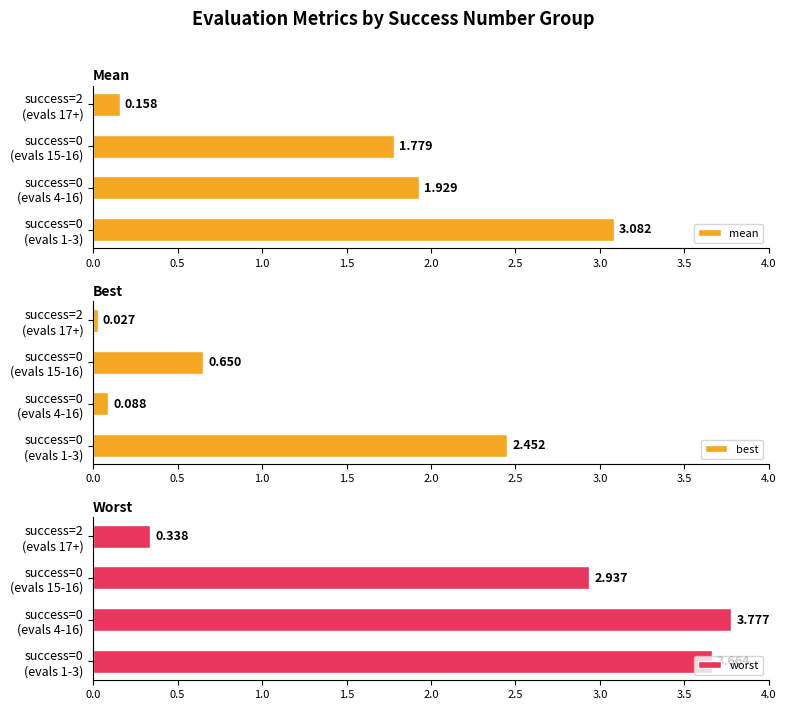

Which series has the widest spread of values?

worst